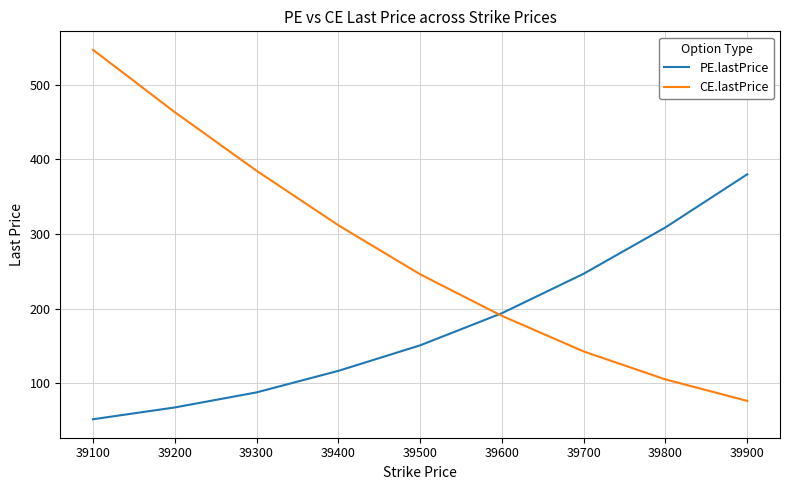

Count the number of data series in this chart.

2